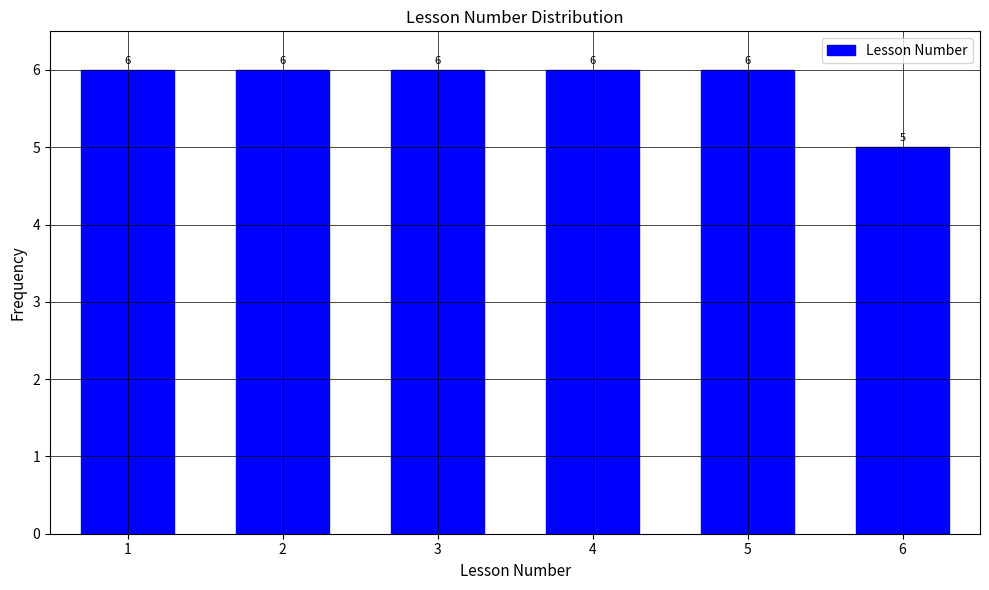

Reading left to right, extract all data points from this chart.

6	6	6	6	6	5